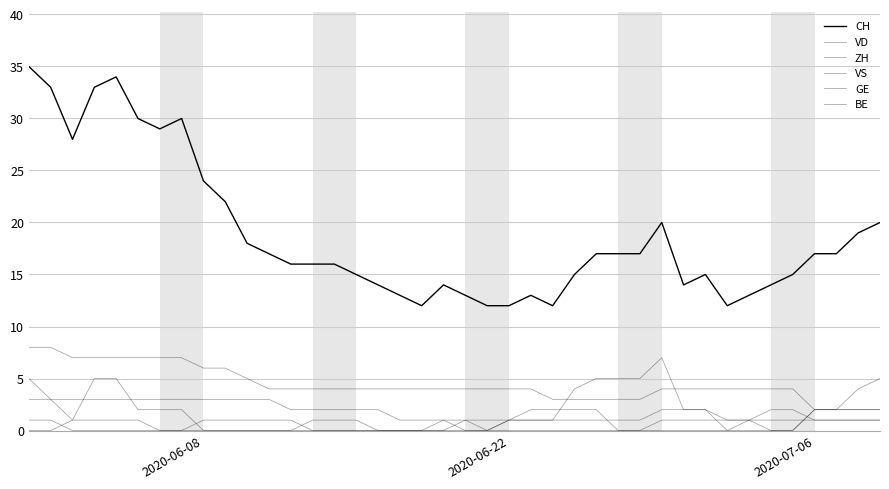

How many lines are shown in the chart?

6